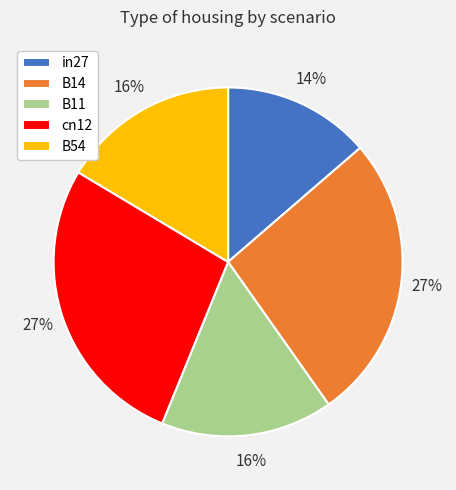

How many segments does this pie chart have?

5